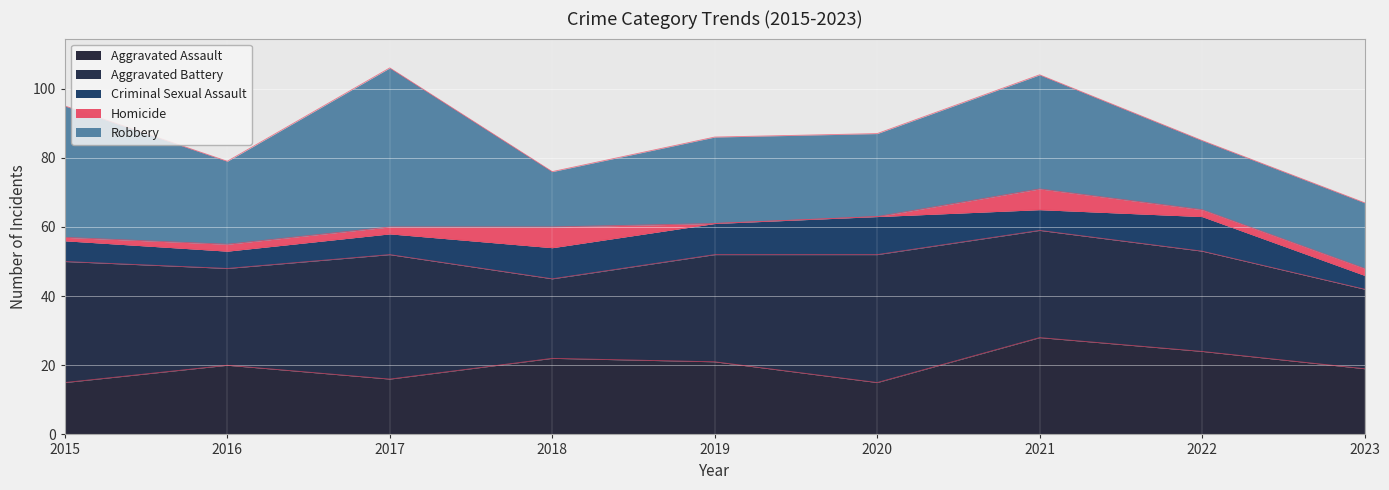

Where is Aggravated Battery nearest to the value 30?

2019